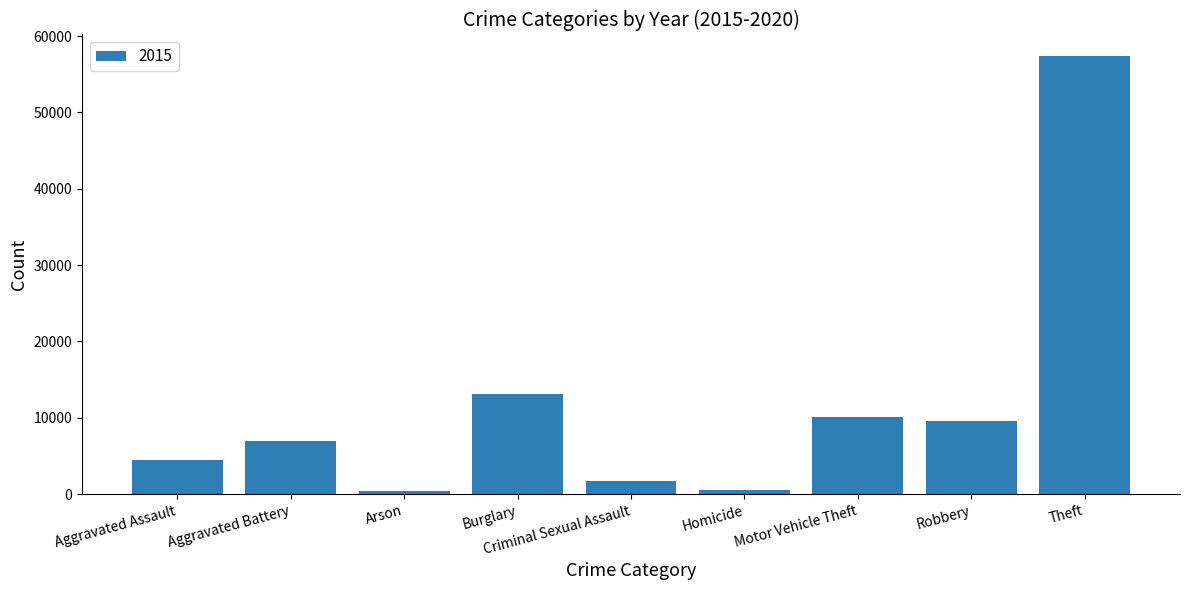

Between Arson and Criminal Sexual Assault, which is larger?

Criminal Sexual Assault